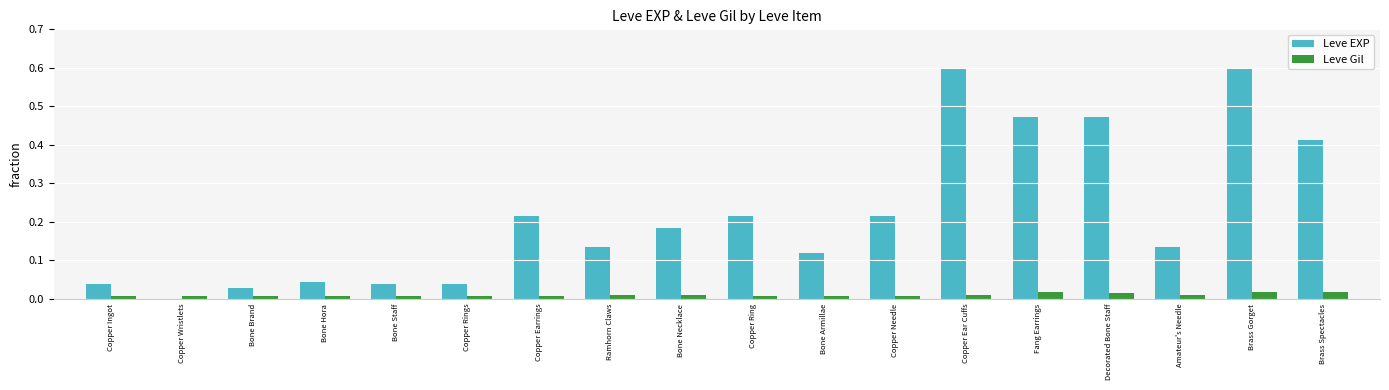

What is the maximum value shown in the chart?

0.6